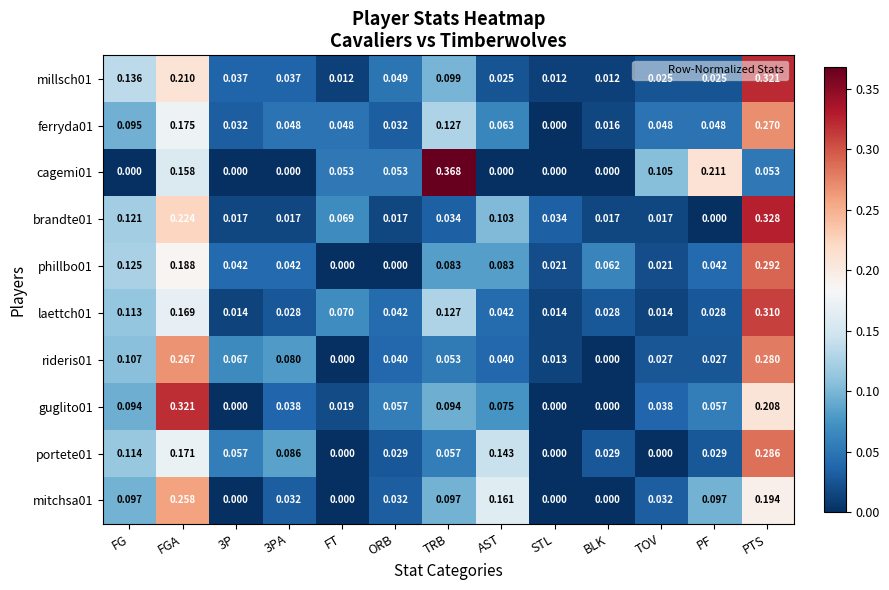

How many series are shown in this chart?

10